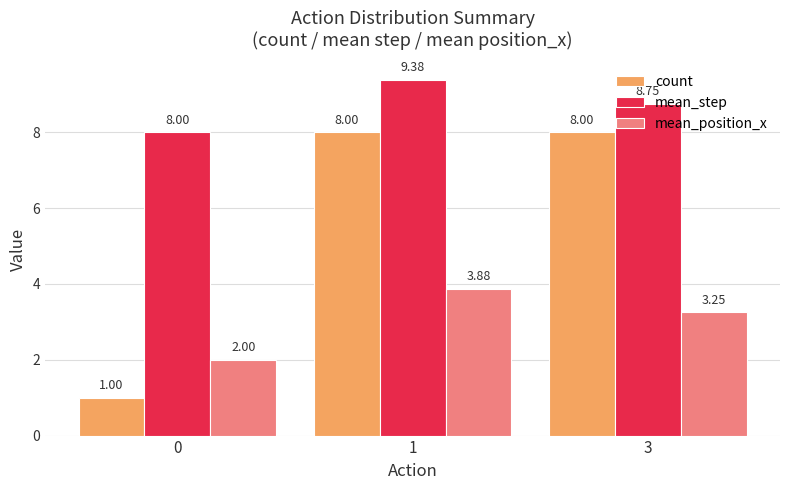

True or false: count has a value of 1.0 at 0.

True